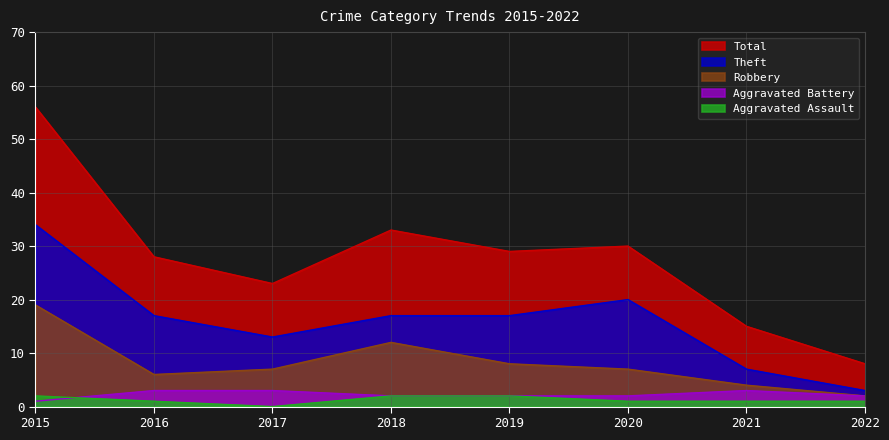

Where is the first local minimum for Theft?

2017